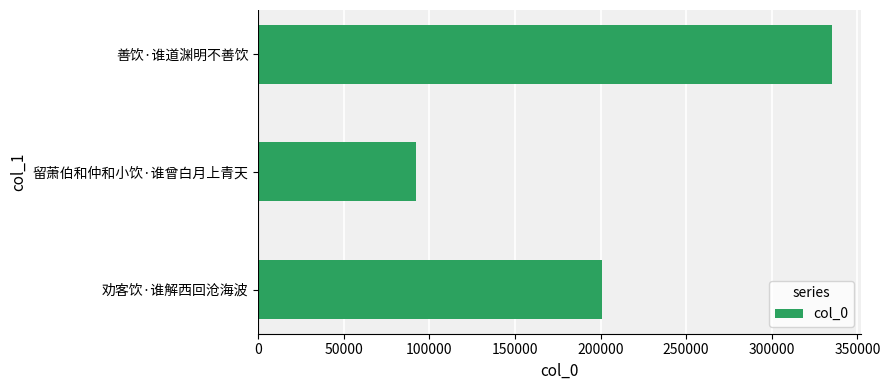

The value at 善饮·谁道渊明不善饮 is 161347. True or false?

False